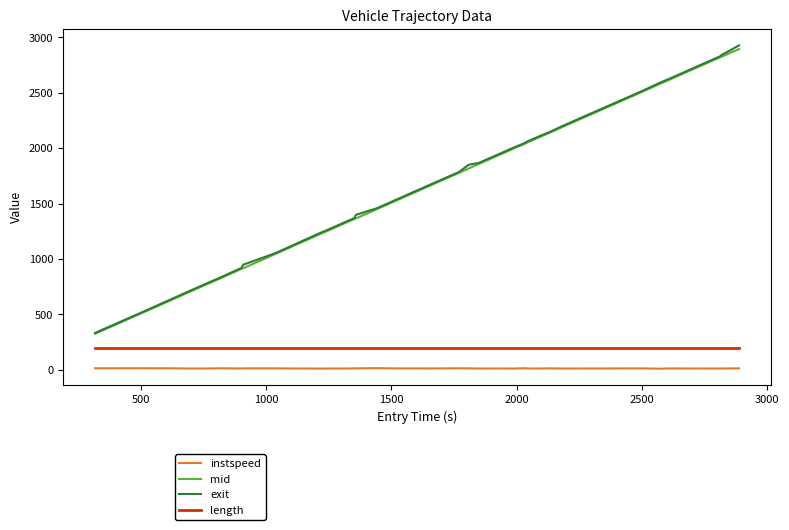

True or false: mid and instspeed cross at least once.

False